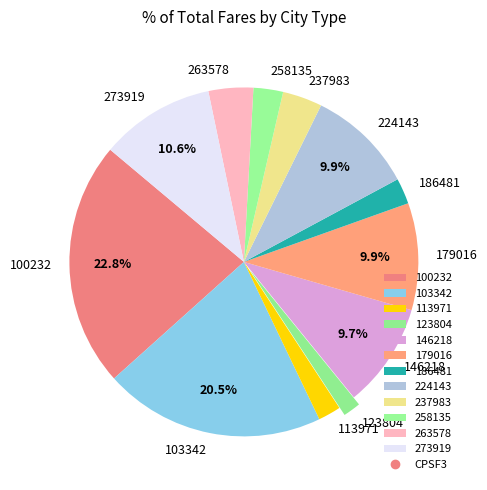

What percentage is the 263578 slice, to the nearest percent?

4%